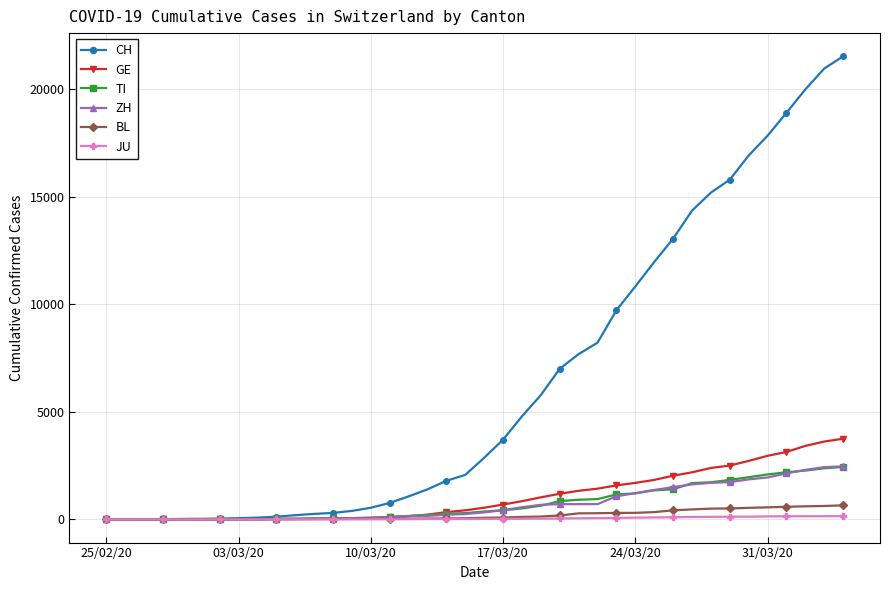

Which series has the largest range (max minus min)?

CH